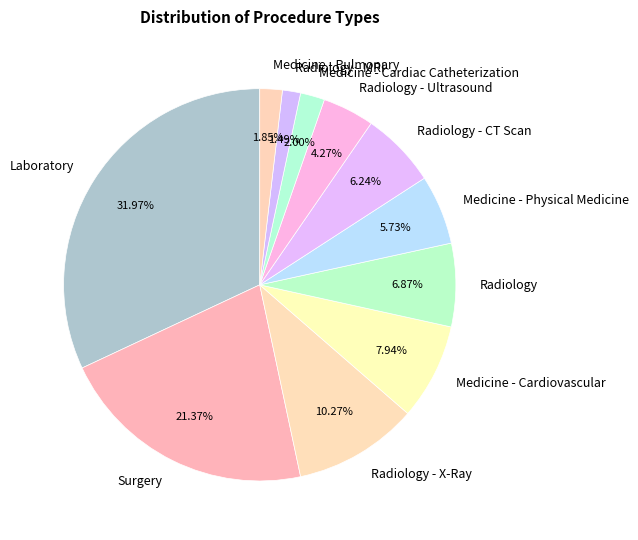

What percentage is NOT represented by Medicine - Cardiovascular?

92.1%